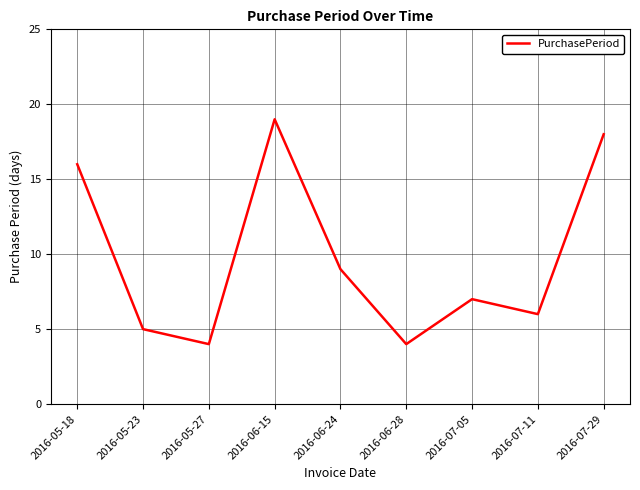

Which label corresponds to the largest value in the chart?

2016-06-15